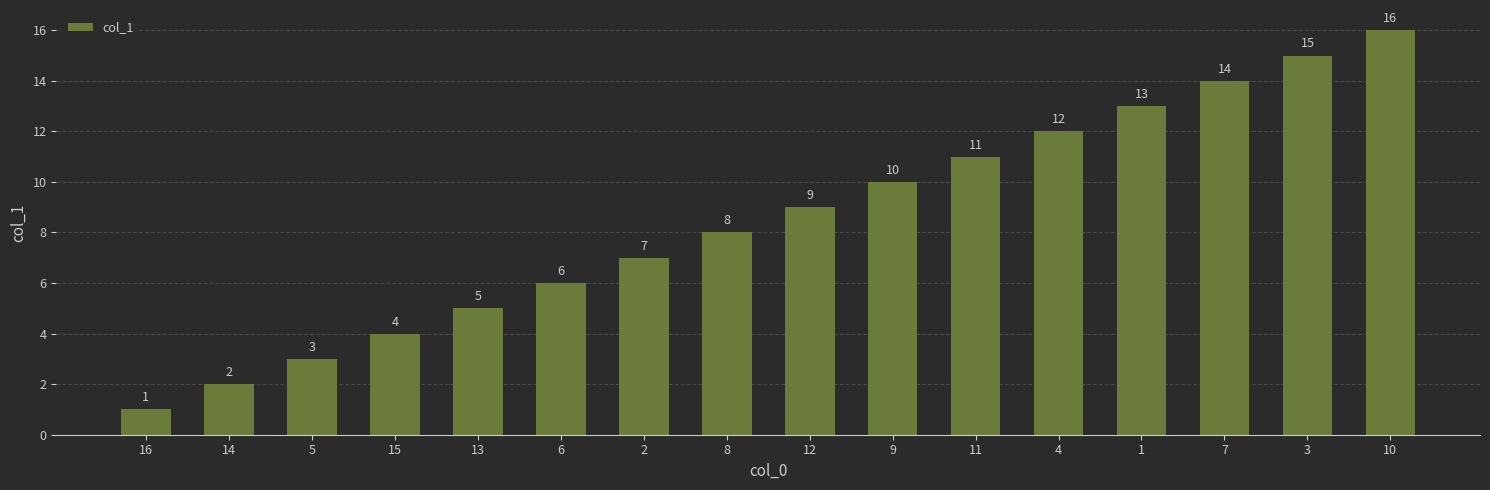

What is the sum of the values at 4 and 9?

22